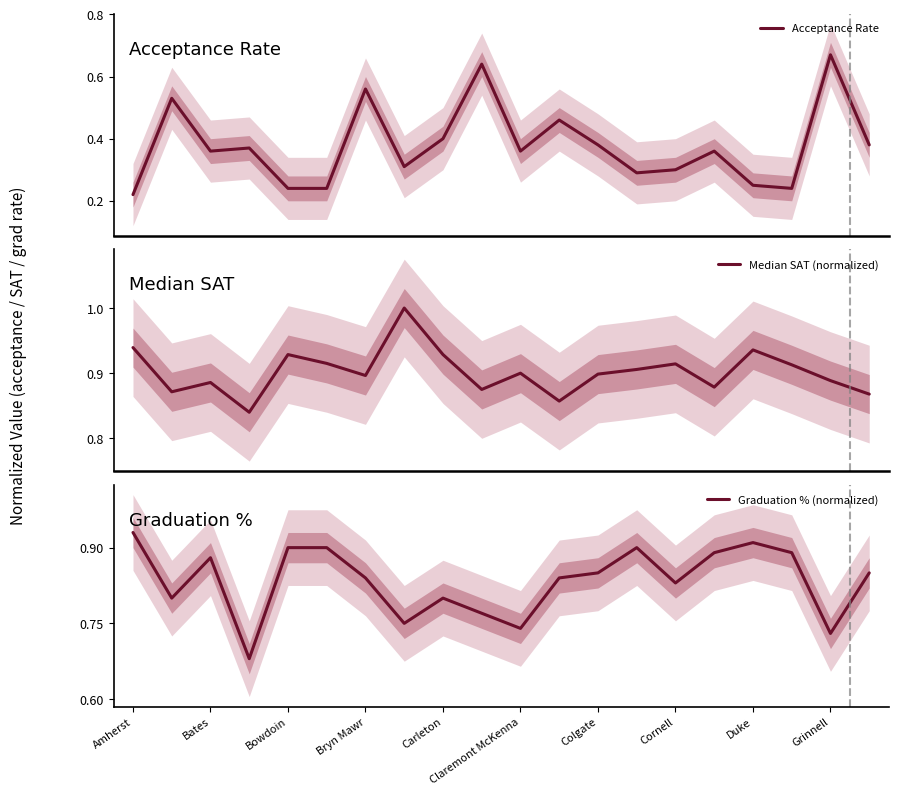

What are all the series names shown in the legend?

Acceptance Rate, Median SAT (normalized), Graduation % (normalized)